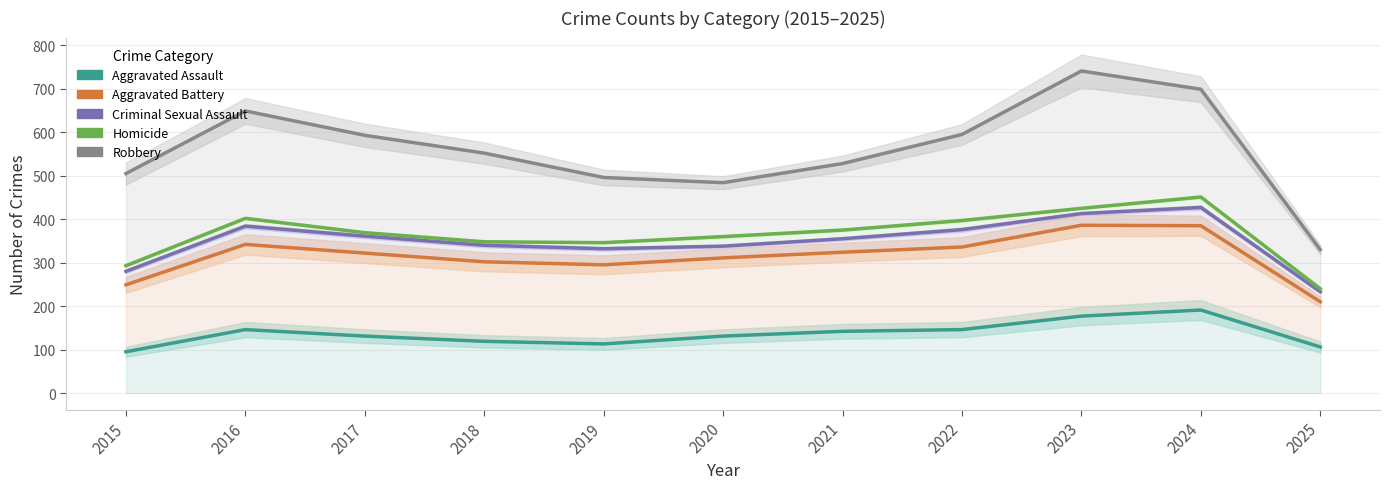

Which has a higher value, 2021 or 2023?

2023